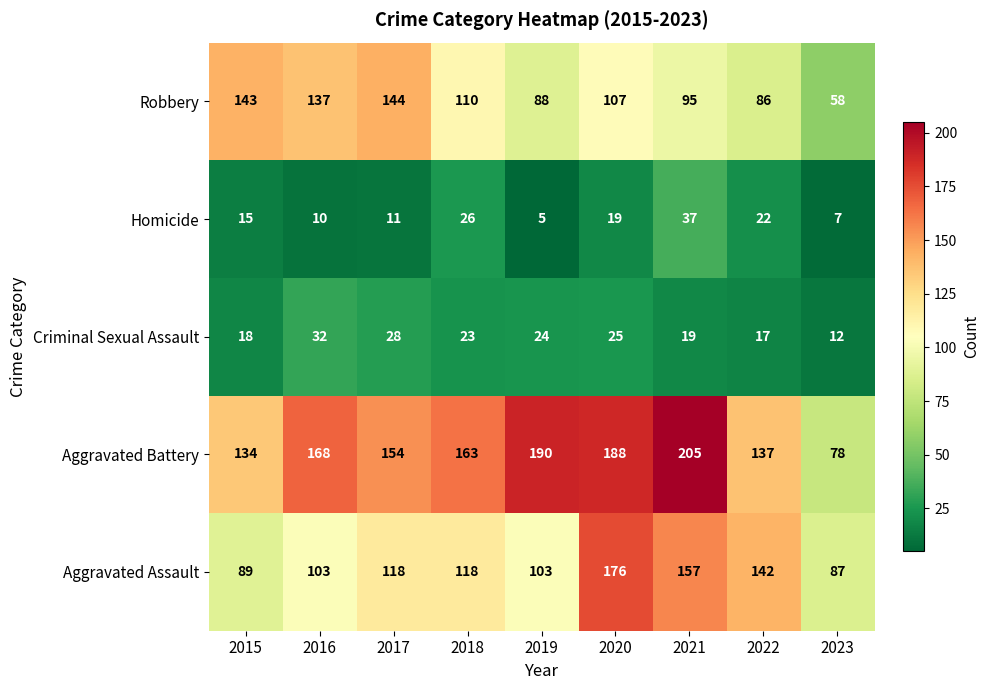

Is it true that Robbery equals 88 at 2016?

False